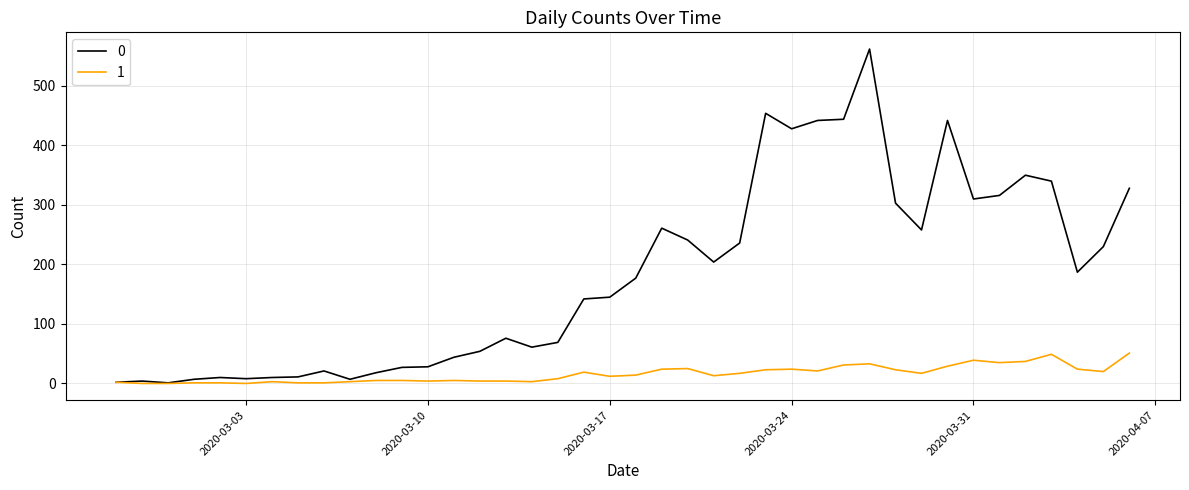

Rank the series by their average value, from lowest to highest.

1, 0